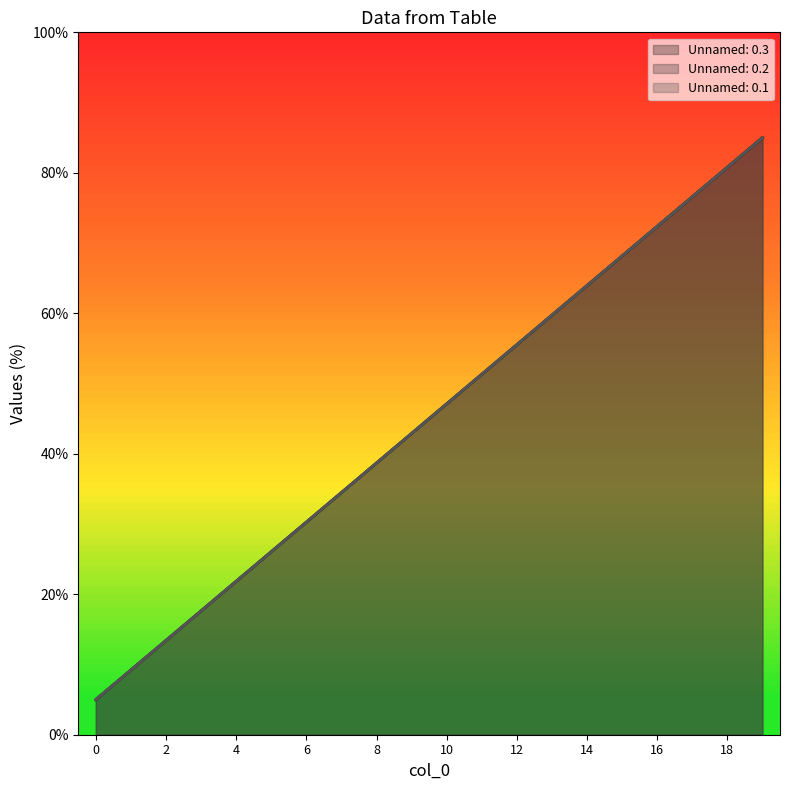

What is the total value across all series at 0?

15.0